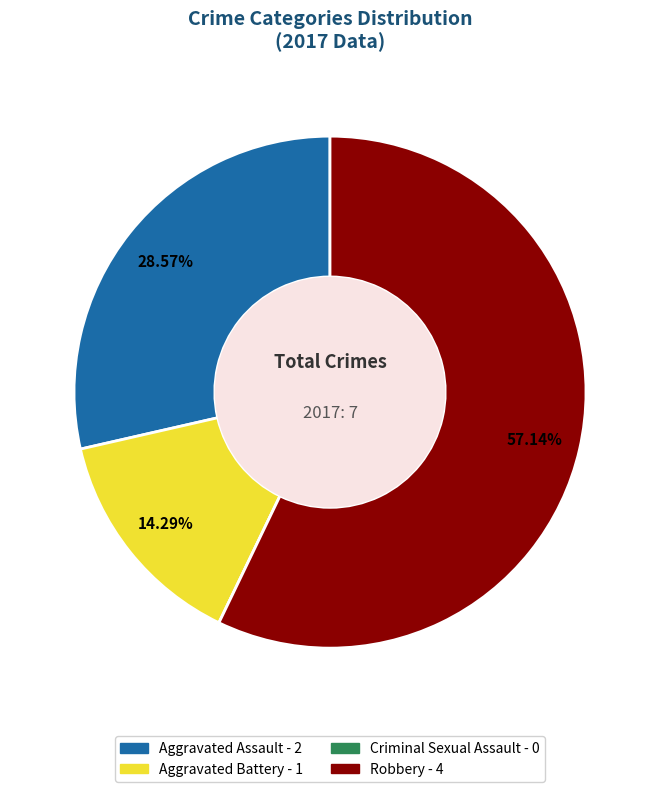

Which slice is the largest?

Robbery